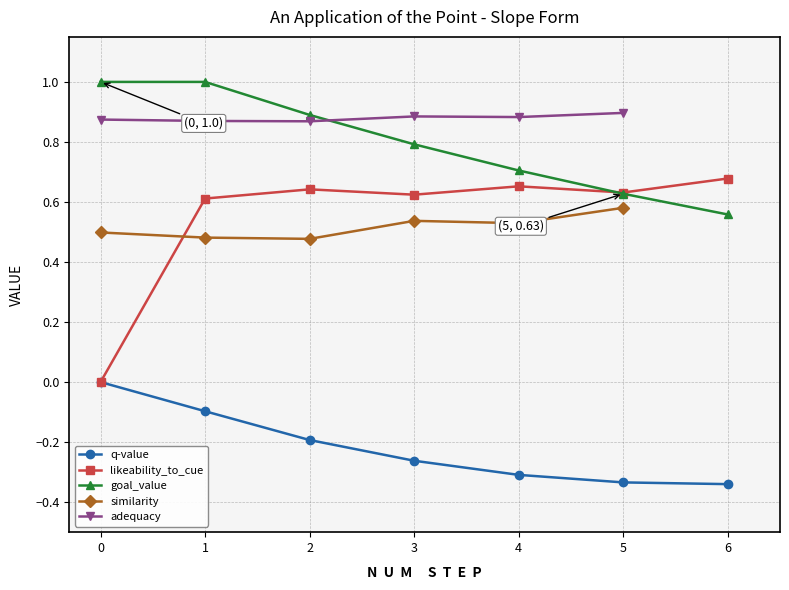

True or false: q-value has more than 2 points higher than both neighbors.

False